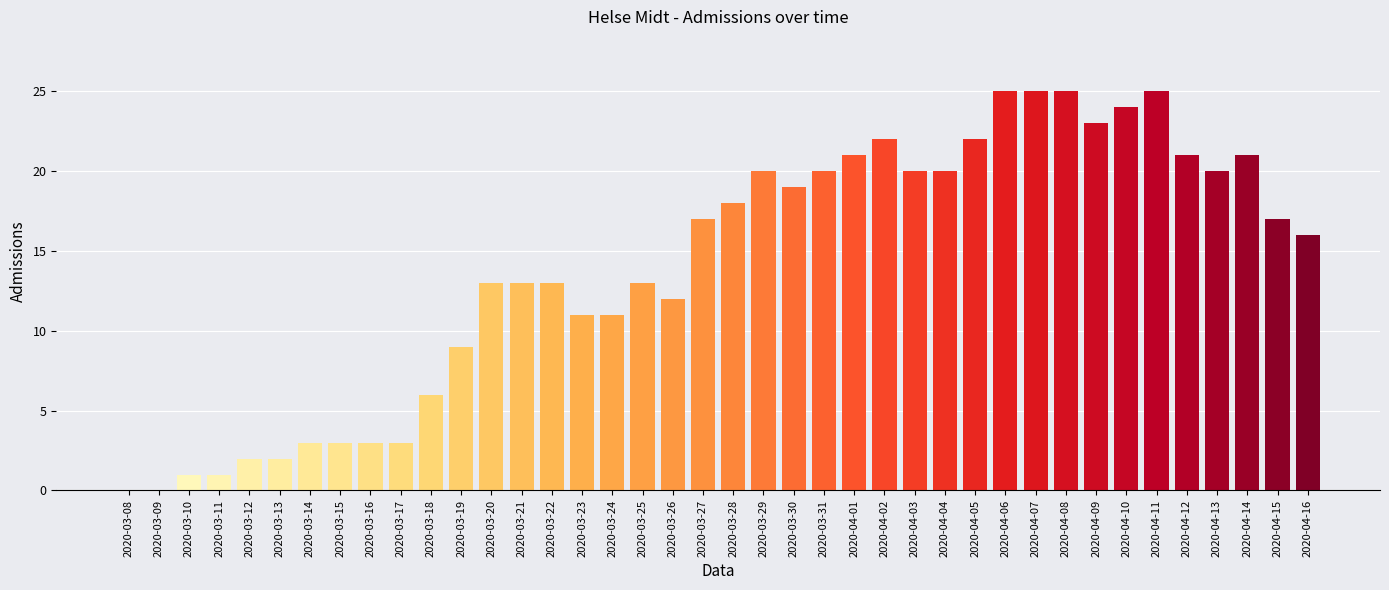

What is the maximum value shown in the chart?

25